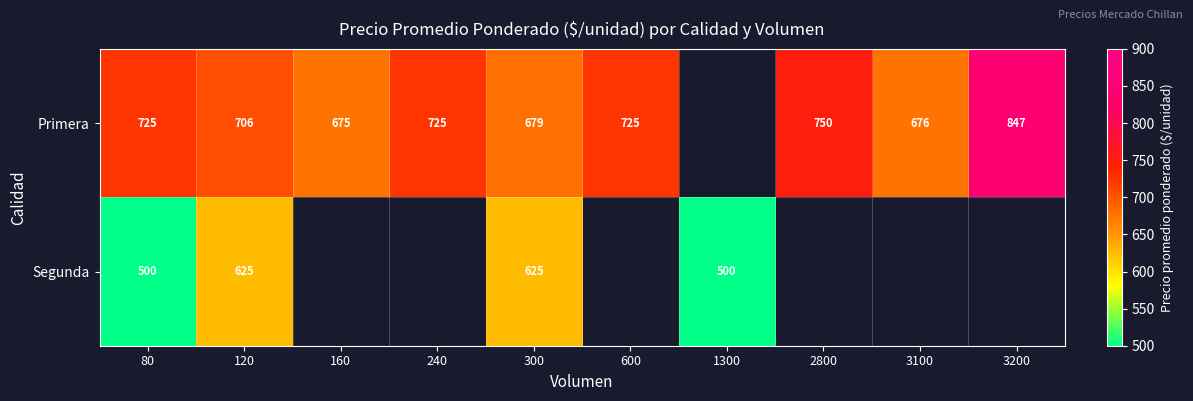

Is the value of Segunda at 300 greater than the value of Primera at 3200?

No